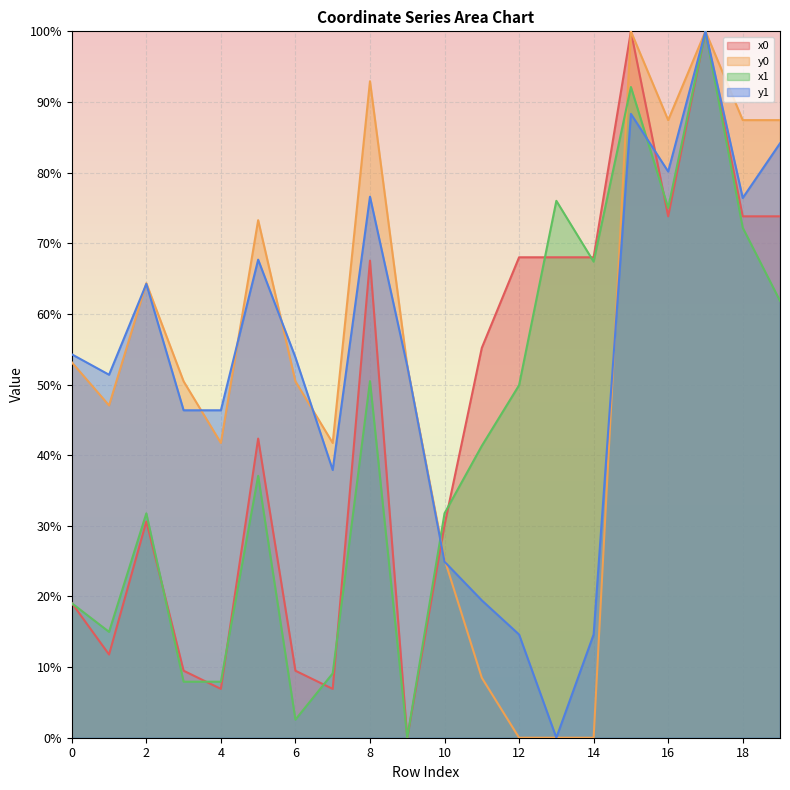

Rank the series at 2 from lowest to highest value.

x0, x1, y1, y0